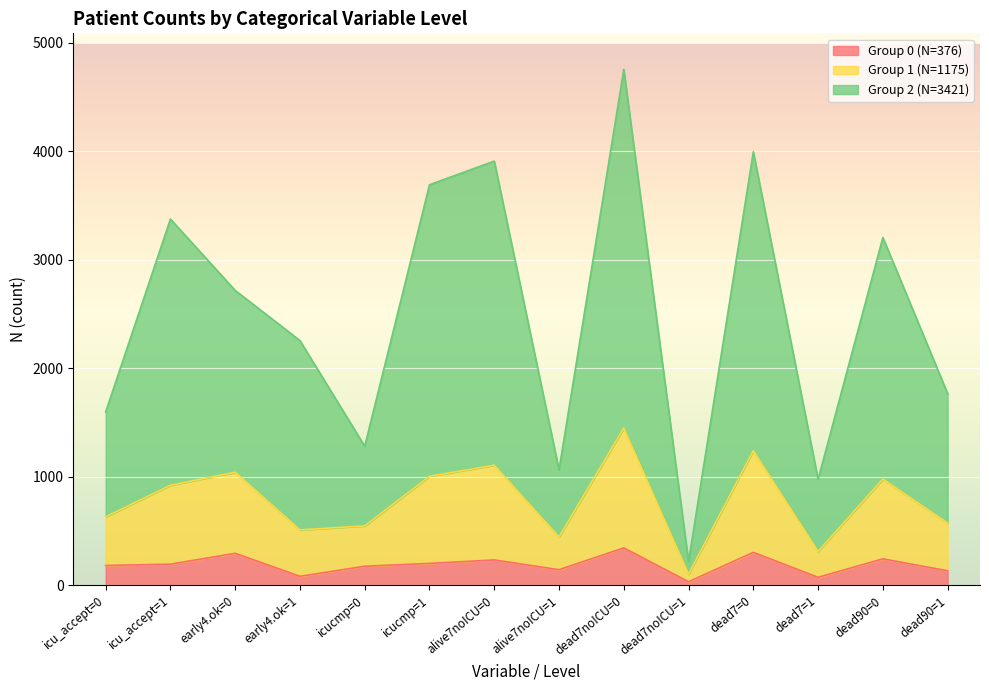

How many data points in Group 0 (N=376) are less than 194?

7